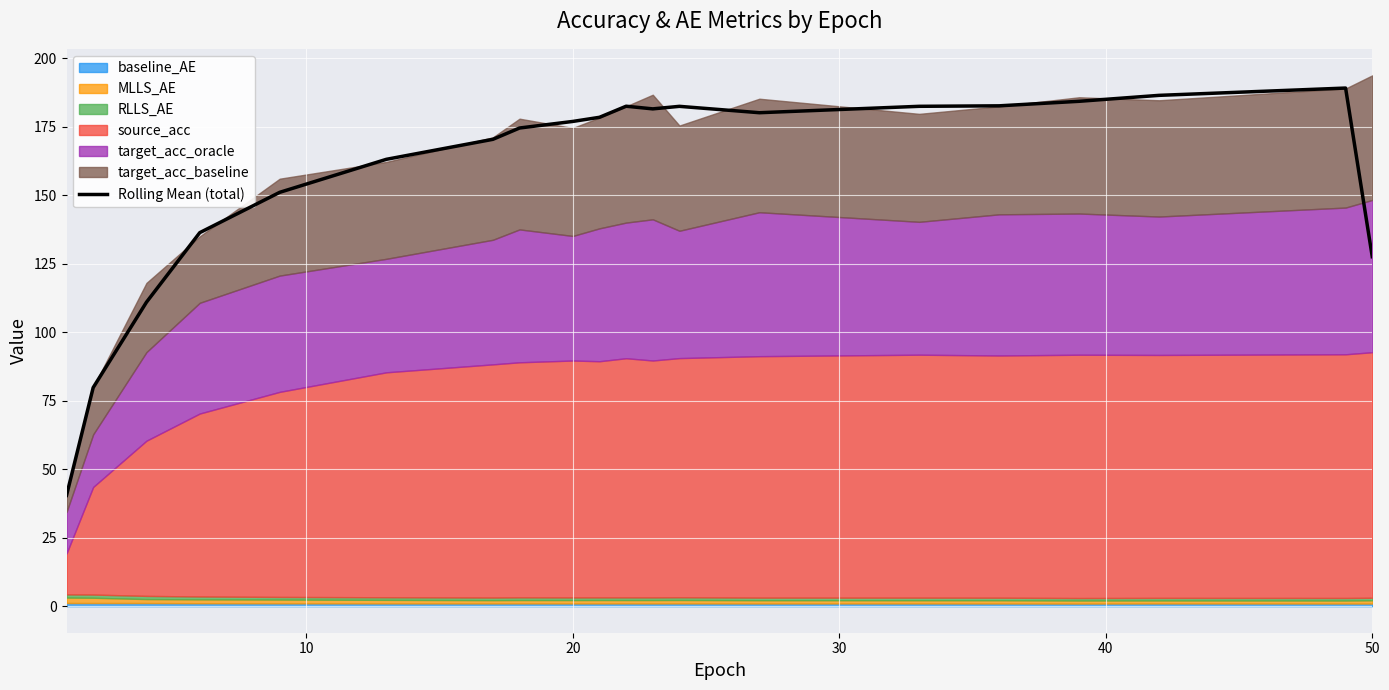

How many interior local peaks (higher than both neighbors) does the data have?

3